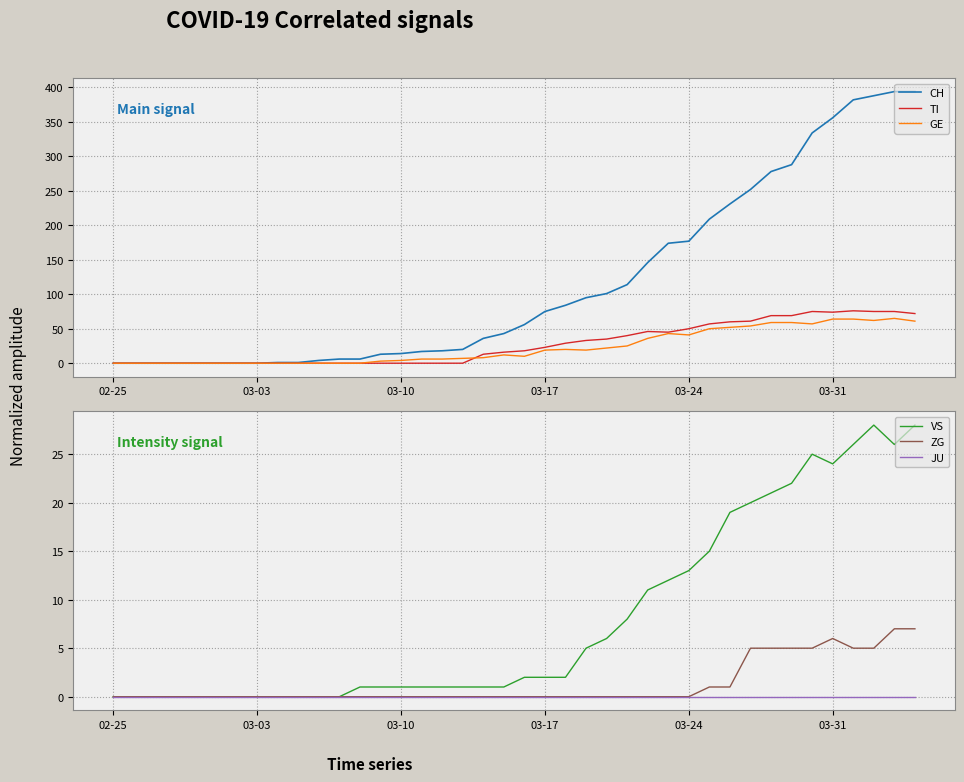

The value of CH at 03-03 is 206. True or false?

False